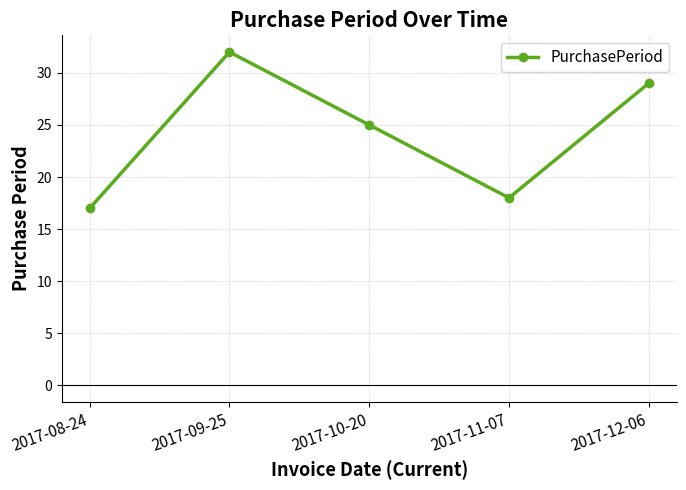

Reading right to left, list all the values displayed in this chart.

2017-12-06=29	2017-11-07=18	2017-10-20=25	2017-09-25=32	2017-08-24=17